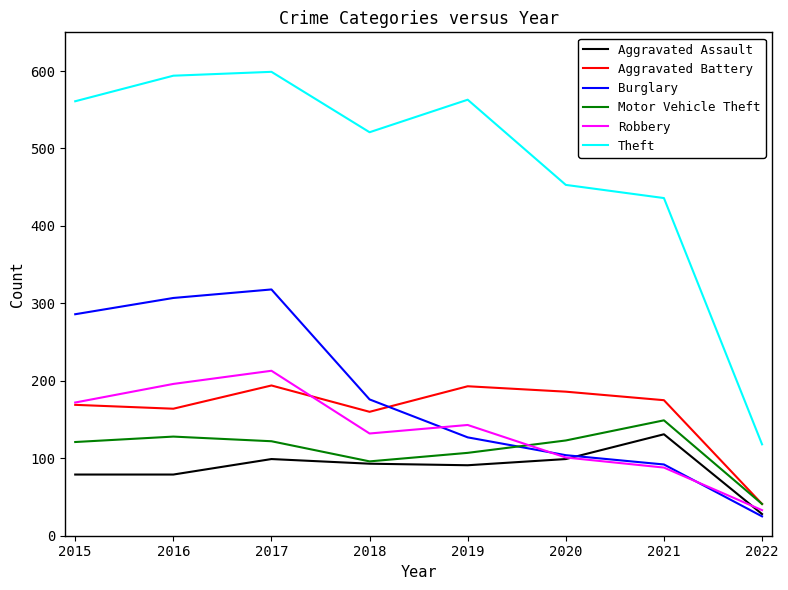

What value does the Theft series have at 2022, to the nearest 50?

100